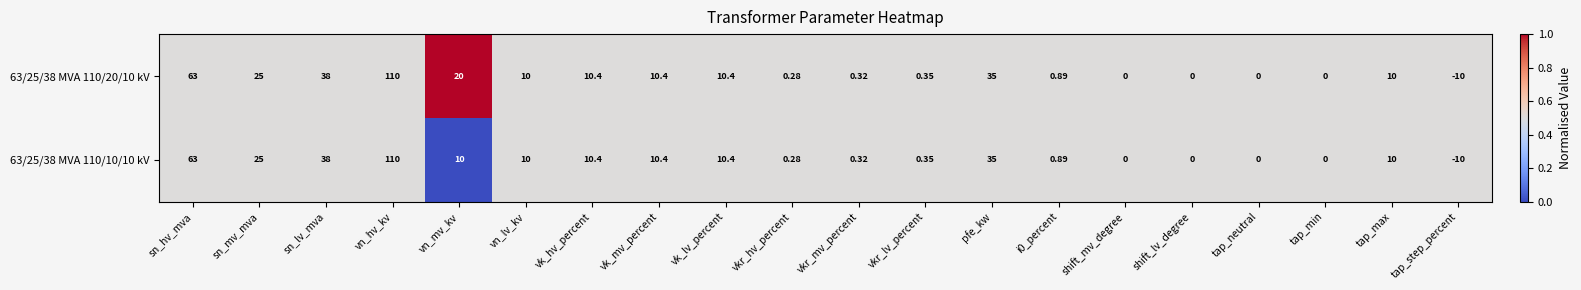

Which series has the largest total across all categories?

63/25/38 MVA 110/20/10 kV